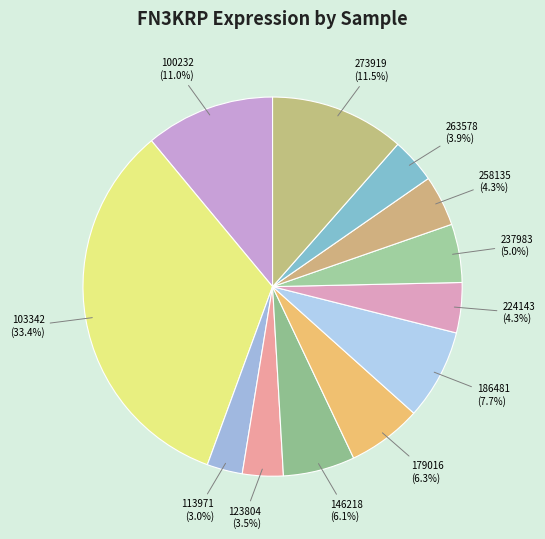

How much of the chart is everything except 237983?

95.0%